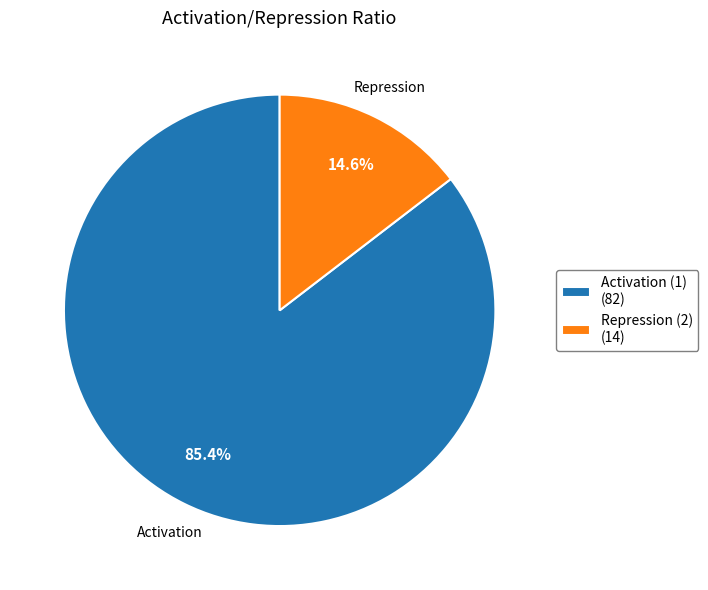

To the nearest percent, what is the average slice percentage?

50%